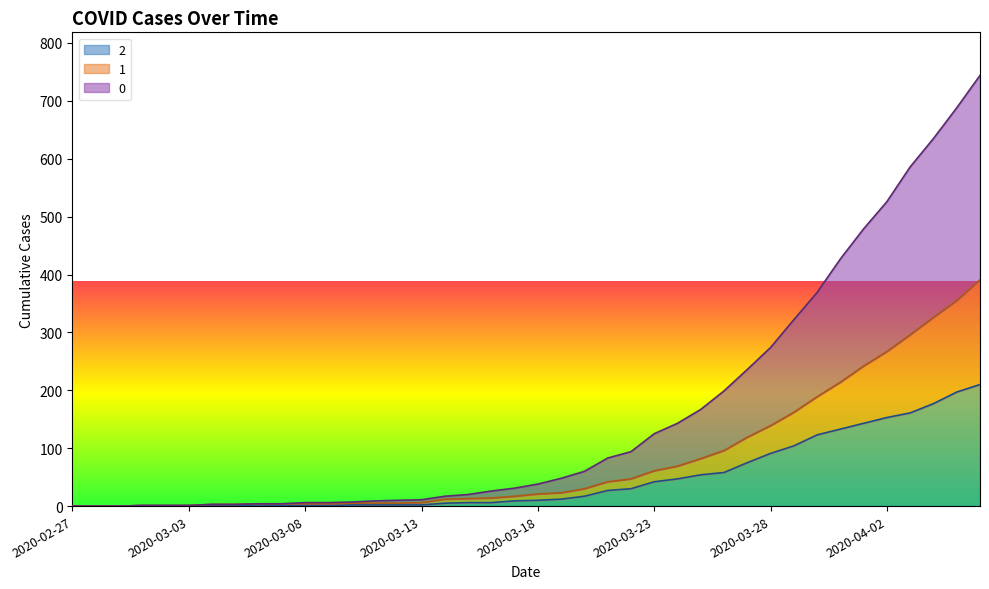

Is the value of 1 at 2020-04-01 greater than the value of 2 at 2020-04-06?

Yes